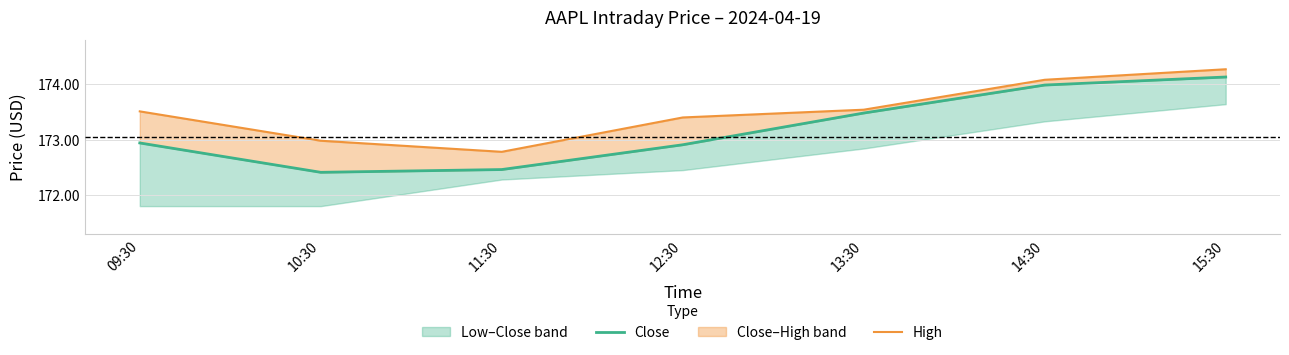

How many interior local valleys does the Close series have?

1